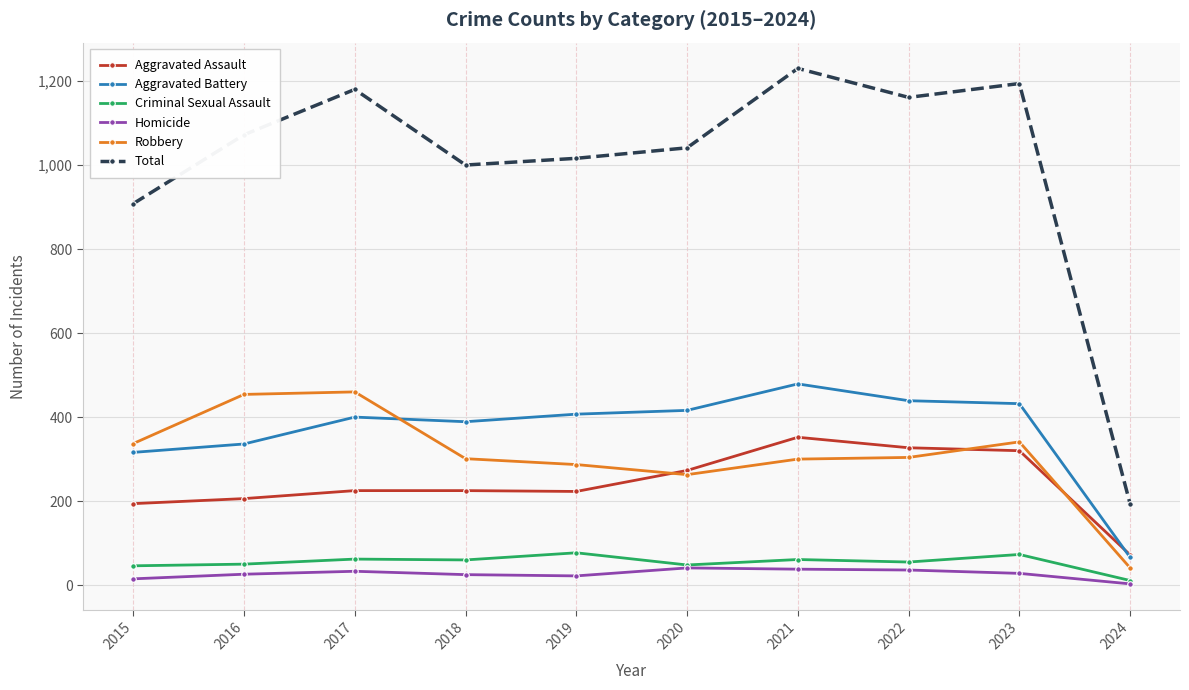

What is the sum of all Total values?

9995